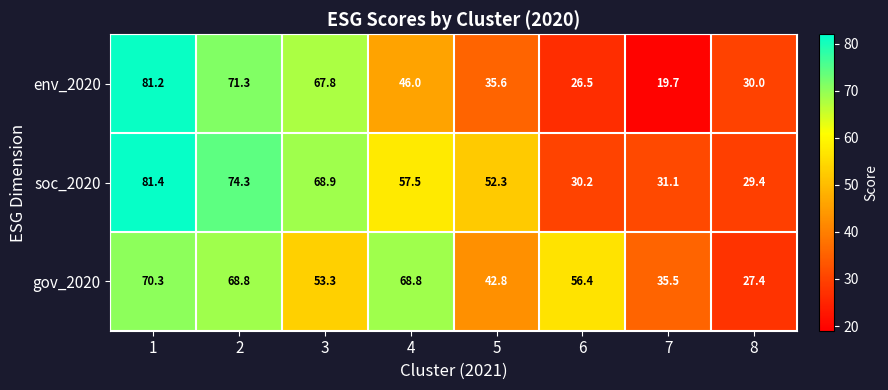

True or false: soc_2020 has a value of 74.3 at 2.

True